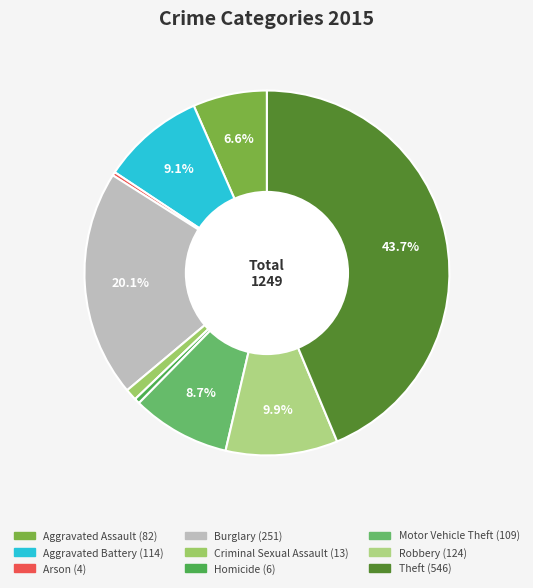

How many segments does this pie chart have?

9